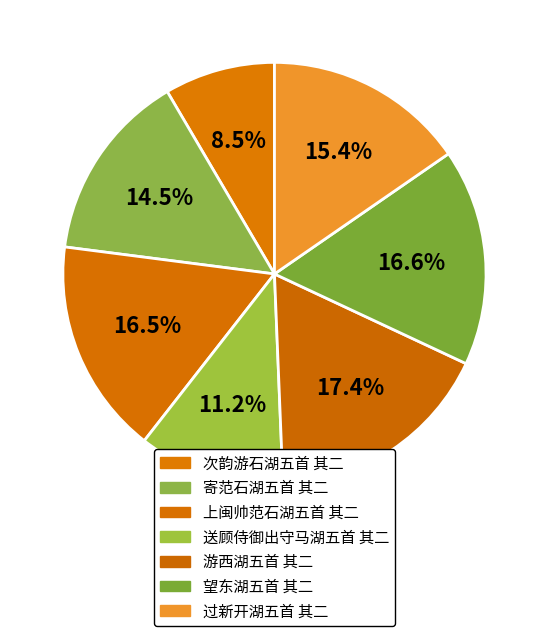

To the nearest percent, what percentage of the pie is 送顾侍御出守马湖五首 其二?

11%